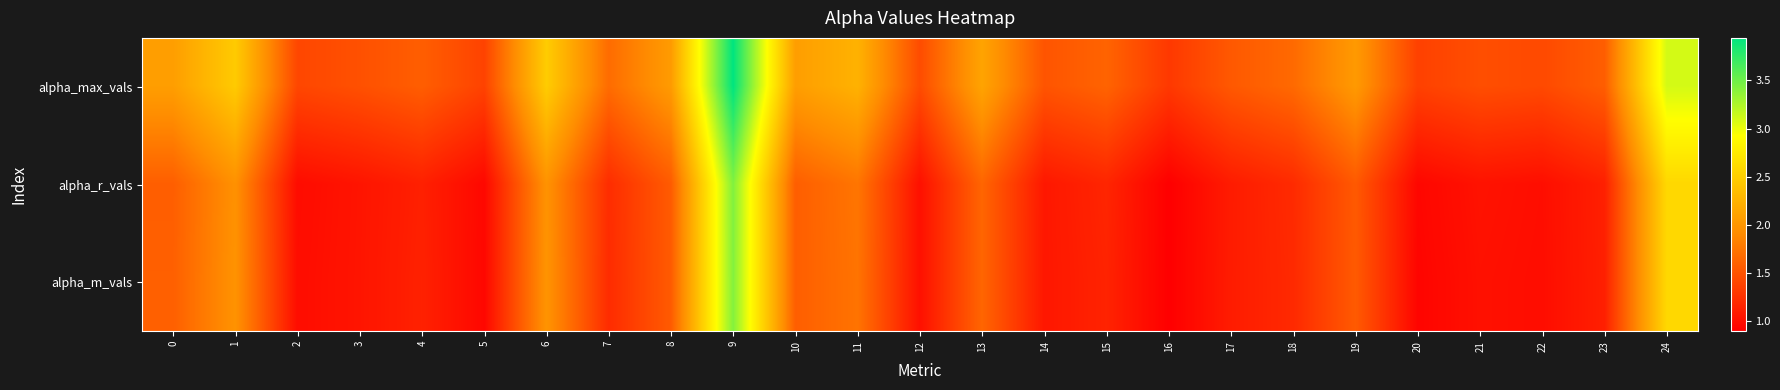

At how many categories does at least one series exceed 1?

25